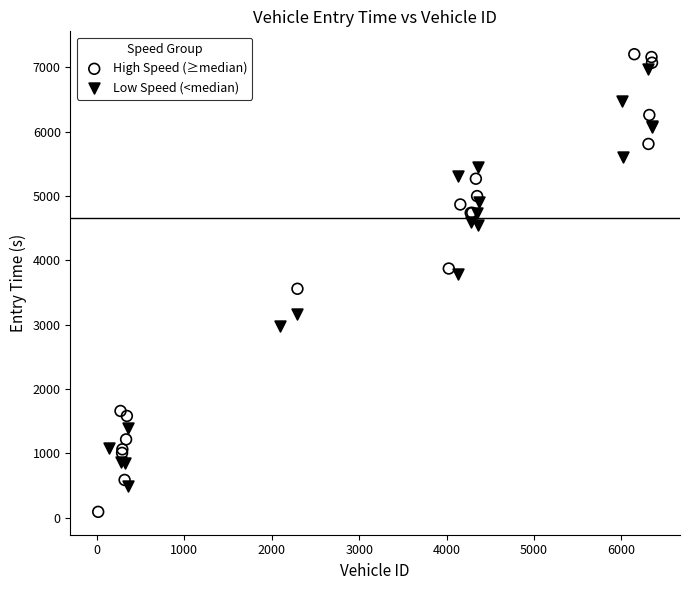

Which series has the widest spread of Y values?

High Speed (≥median)